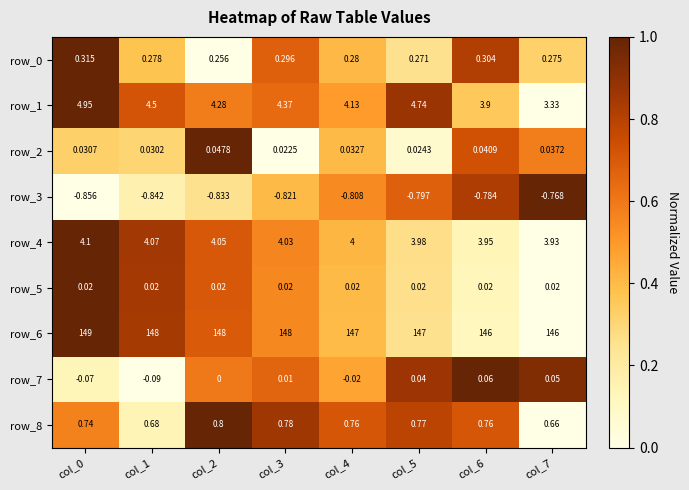

Reading left to right, list all the values displayed in this chart.

row_0: col_0=1.0	col_1=0.4	col_2=0.0	col_3=0.7	col_4=0.4	col_5=0.3	col_6=0.8	col_7=0.3
row_1: col_0=1.0	col_1=0.7	col_2=0.6	col_3=0.6	col_4=0.5	col_5=0.9	col_6=0.4	col_7=0.0
row_2: col_0=0.3	col_1=0.3	col_2=1.0	col_3=0.0	col_4=0.4	col_5=0.1	col_6=0.7	col_7=0.6
row_3: col_0=0.0	col_1=0.2	col_2=0.3	col_3=0.4	col_4=0.5	col_5=0.7	col_6=0.8	col_7=1.0
row_4: col_0=1.0	col_1=0.8	col_2=0.7	col_3=0.6	col_4=0.4	col_5=0.3	col_6=0.1	col_7=0.0
row_5: col_0=1.0	col_1=0.8	col_2=0.7	col_3=0.5	col_4=0.4	col_5=0.3	col_6=0.1	col_7=0.0
row_6: col_0=1.0	col_1=0.8	col_2=0.7	col_3=0.6	col_4=0.4	col_5=0.3	col_6=0.1	col_7=0.0
row_7: col_0=0.1	col_1=0.0	col_2=0.6	col_3=0.7	col_4=0.5	col_5=0.9	col_6=1.0	col_7=0.9
row_8: col_0=0.6	col_1=0.1	col_2=1.0	col_3=0.9	col_4=0.7	col_5=0.8	col_6=0.7	col_7=0.0